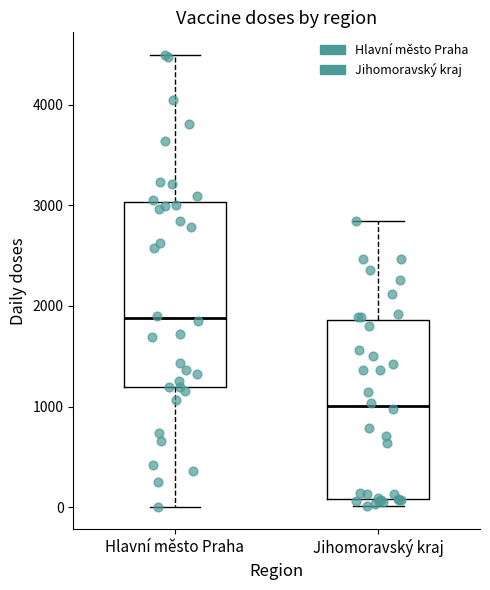

Reading left to right, transcribe this box plot: for each box, give where its median line is, the range the box spans, and where its two whiskers end, as read against the y-axis. The values are not printed on the chart, so give them approximately, as read against the axis.

Hlavní město Praha: median 1900, box 1200 to 3000, whiskers 0 to 4500
Jihomoravský kraj: median 1000, box 100 to 1900, whiskers 0 to 2800